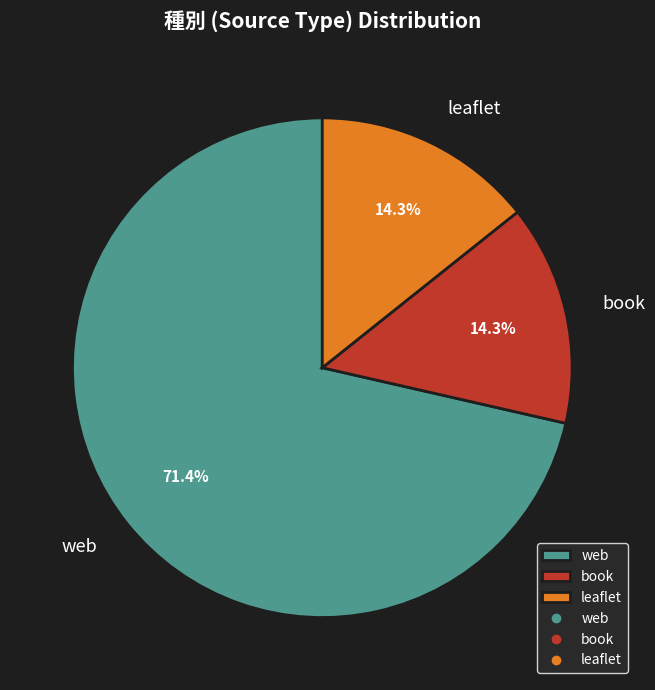

To the nearest percent, what portion does web represent?

71%